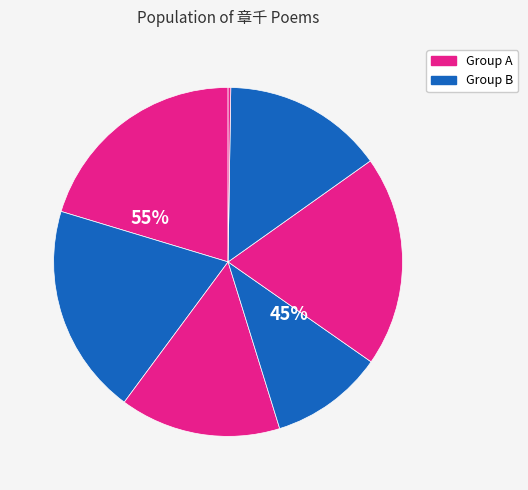

How many segments does this pie chart have?

7